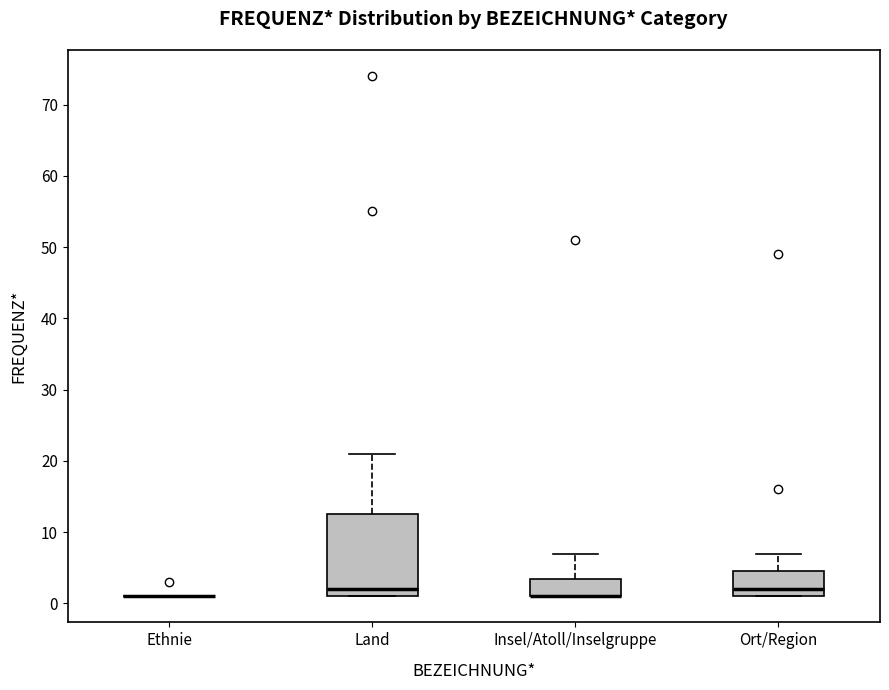

Which box is the tallest, from its lower edge to its upper edge?

Land